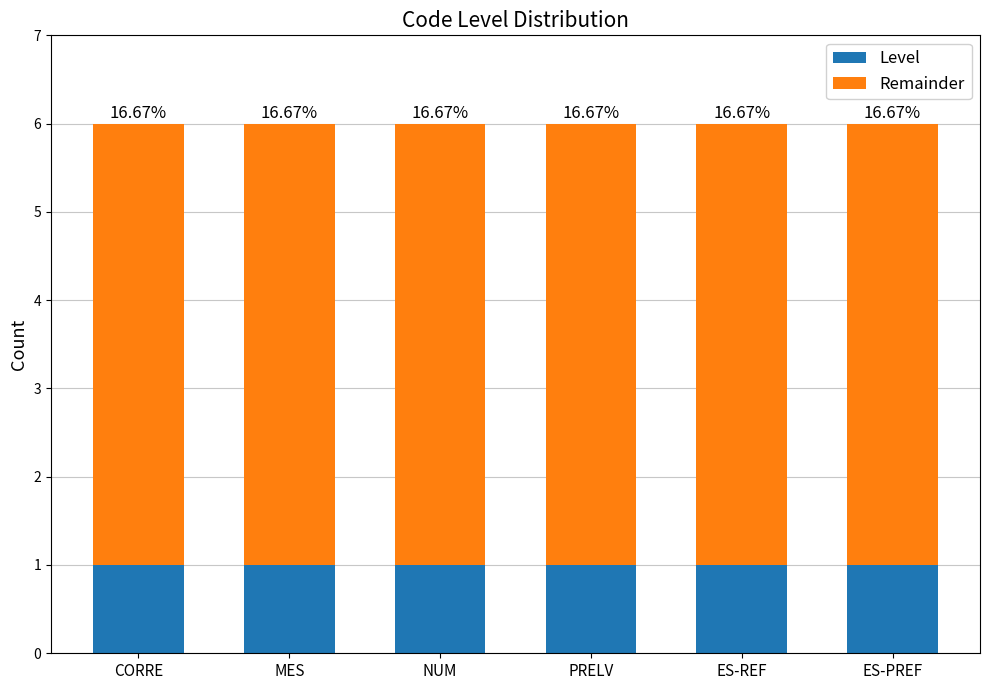

Rank the series by their average value, from lowest to highest.

Level, Remainder